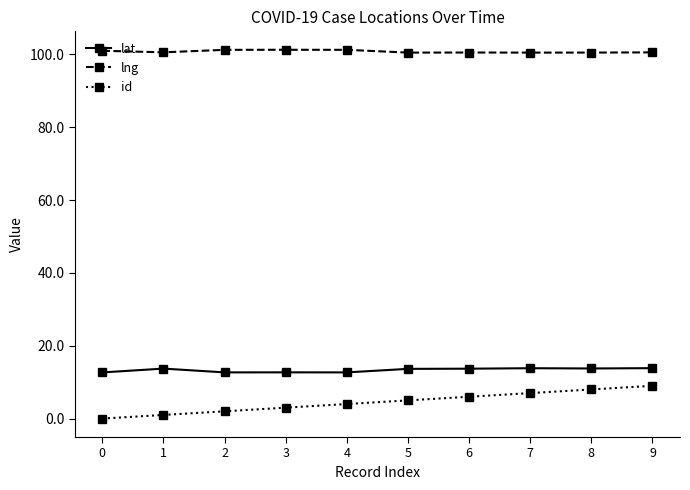

How many data points does each series have?

10